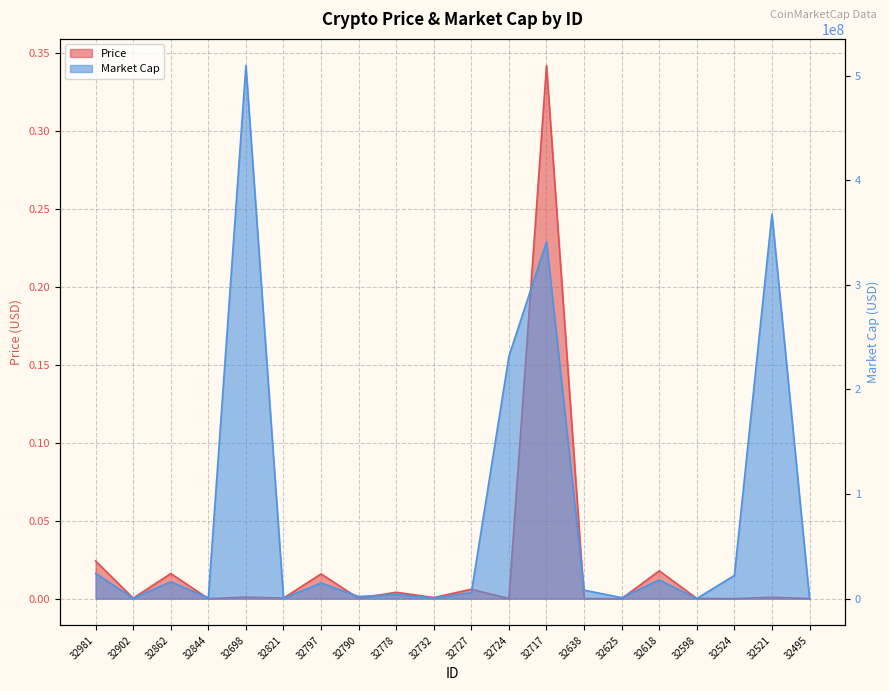

At which category is the sum across all series the highest?

32698